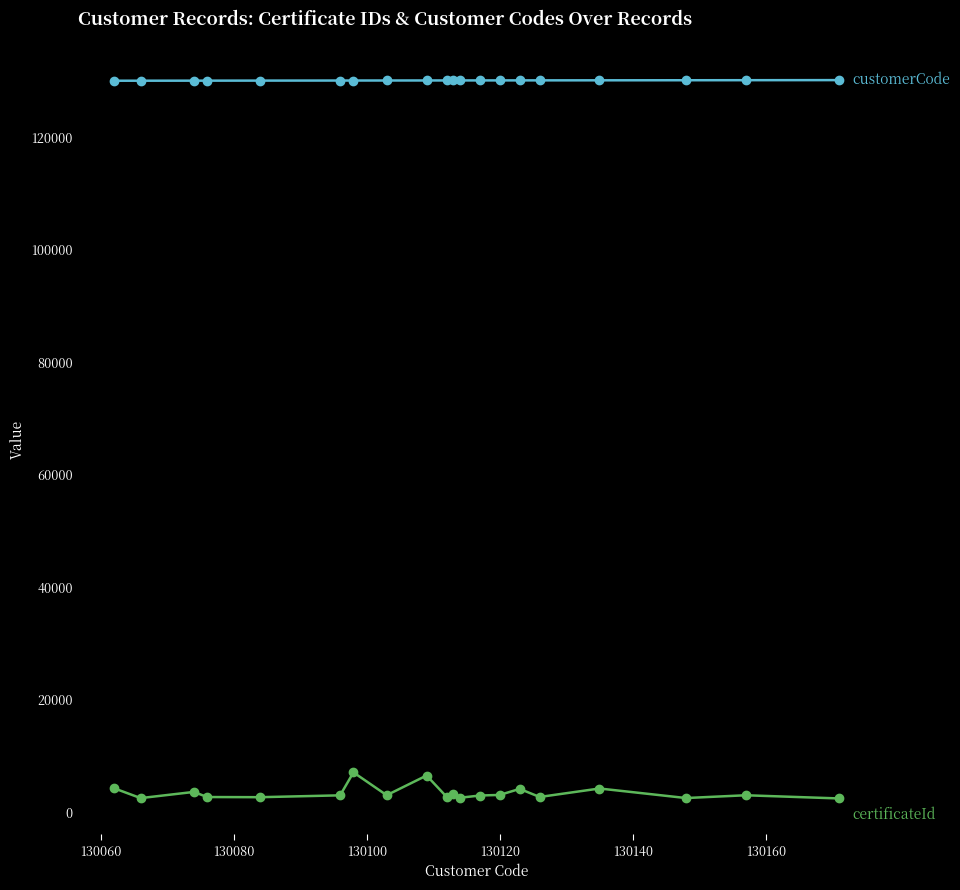

What is the maximum value shown in the chart?

130171